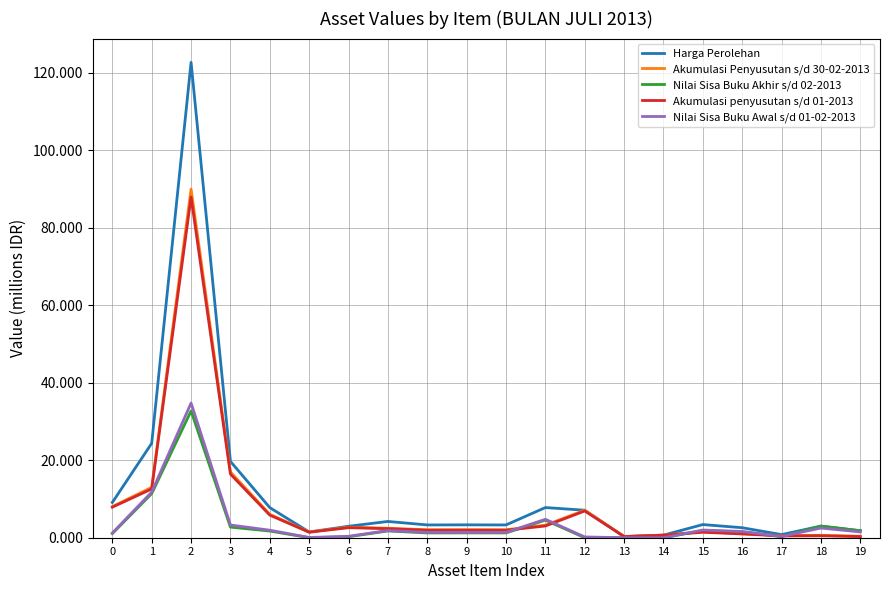

Reading left to right, transcribe all the data shown in this chart.

Harga Perolehan: 0=9100000	1=24375000	2=122718075	3=19700000	4=7770000	5=1482000	6=2962000	7=4200000	8=3300000	9=3325000	10=3300000	11=7786500	12=7100000	13=300000	14=664000	15=3398000	16=2582000	17=801000	18=3000000	19=1800000
Akumulasi Penyusutan s/d 30-02-2013: 0=8038333	1=13000000	2=89993255	3=16963889	4=6043333	5=1482000	6=2715167	7=2450000	8=2062500	9=2078125	10=2062500	11=3244375	12=7100000	13=300000	14=664000	15=1557417	16=1075833	17=534000	18=625000	19=375000
Nilai Sisa Buku Akhir s/d 02-2013: 0=1061667	1=11375000	2=32724820	3=2736111	4=1726667	5=0	6=246833	7=1750000	8=1237500	9=1246875	10=1237500	11=4542125	12=0	13=0	14=0	15=1840583	16=1506167	17=267000	18=3000000	19=1800000
Akumulasi penyusutan s/d 01-2013: 0=7886667	1=12593750	2=87947954	3=16416667	4=5827500	5=1420250	6=2591750	7=2333333	8=1925000	9=1939583	10=1925000	11=3028083	12=6902778	13=300000	14=664000	15=1415833	16=968250	17=467250	18=500000	19=300000
Nilai Sisa Buku Awal s/d 01-02-2013: 0=1213333	1=11781250	2=34770121	3=3283333	4=1942500	5=61750	6=370250	7=1866667	8=1375000	9=1385417	10=1375000	11=4758417	12=197222	13=0	14=0	15=1982167	16=1613750	17=333750	18=2500000	19=1500000